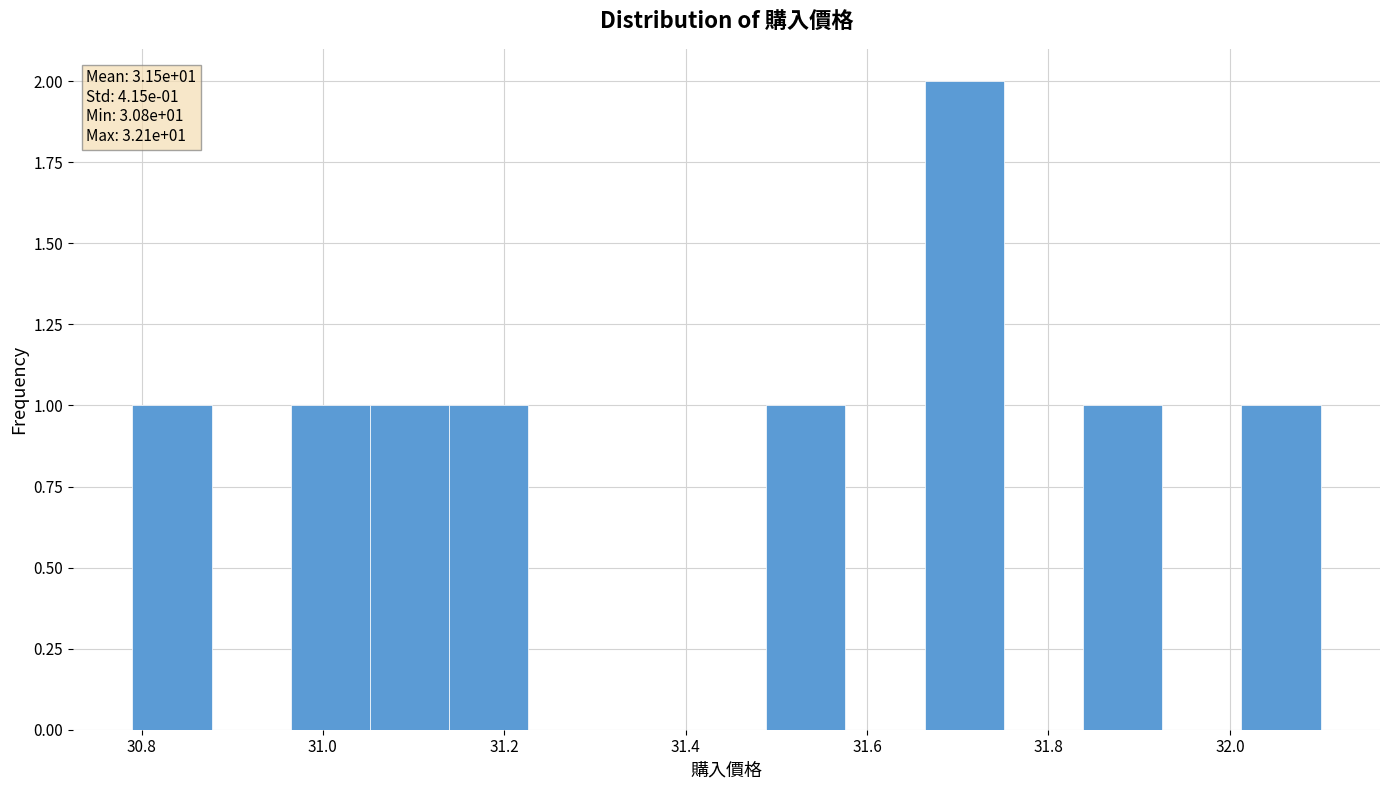

Which range on the x-axis has the tallest bar?

31.66 to 31.76